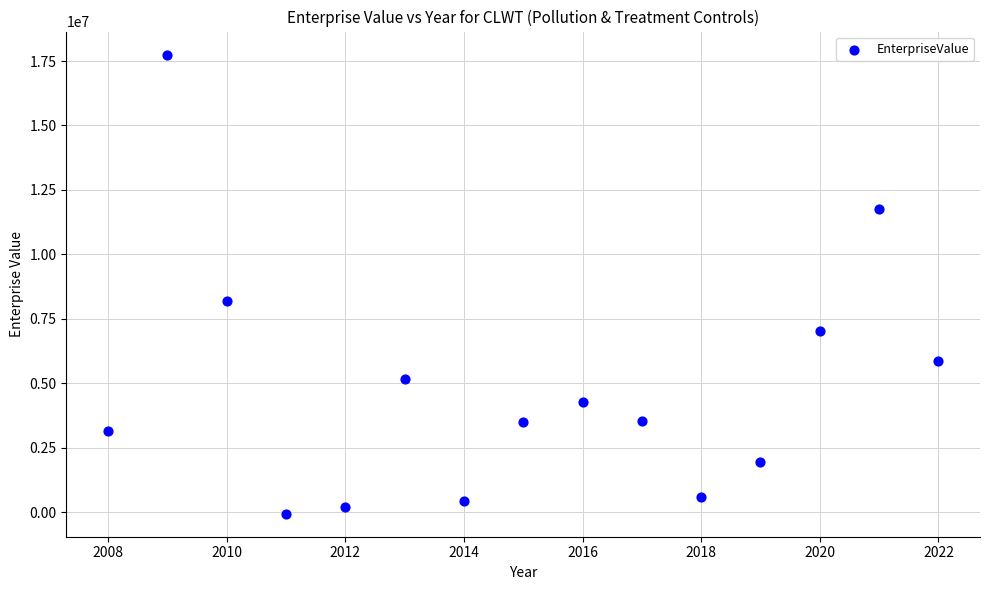

What Y value in the scatter plot is closest to 8848694?

8193100.8